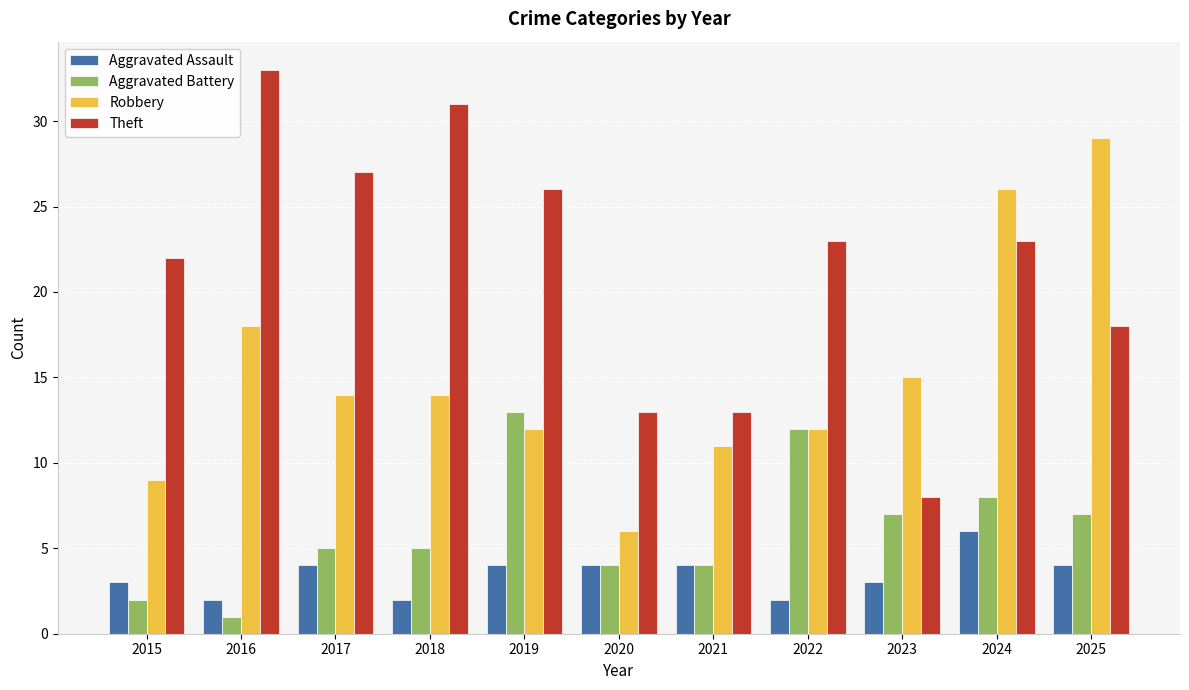

What is the lowest value of the Robbery series?

6